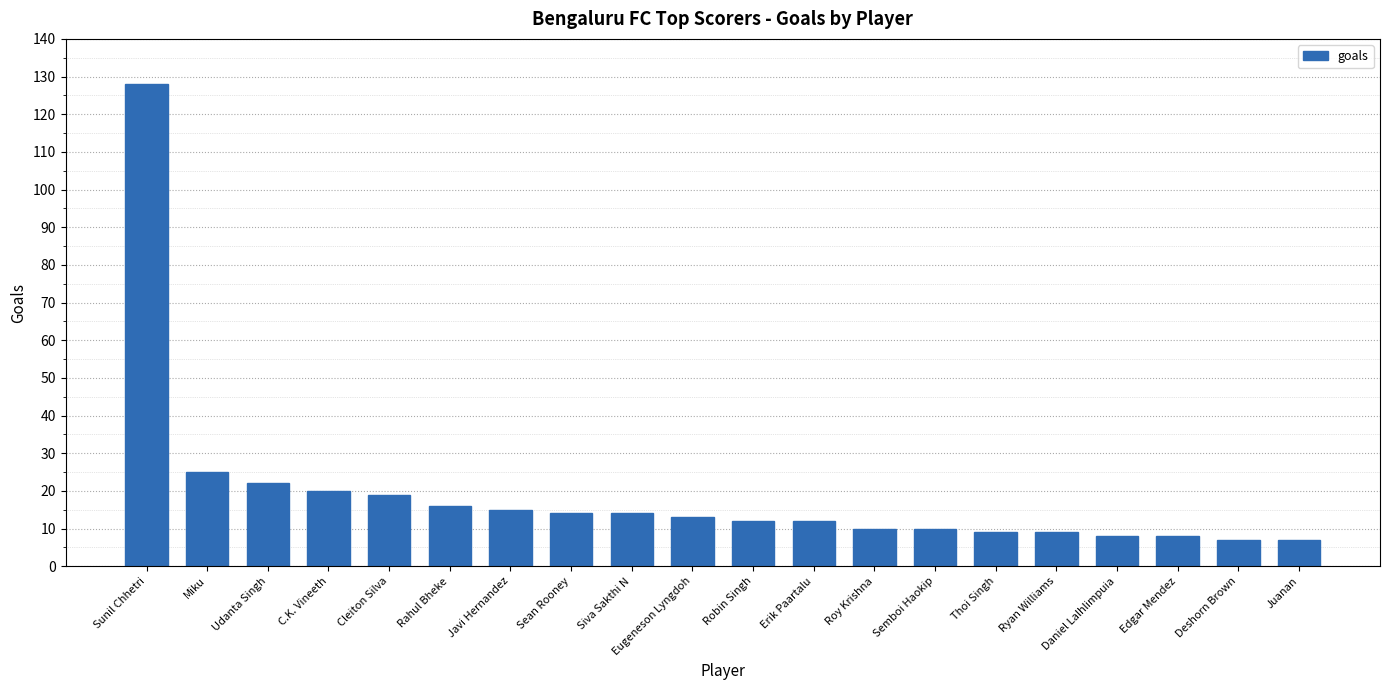

What position from the left is Semboi Haokip?

14